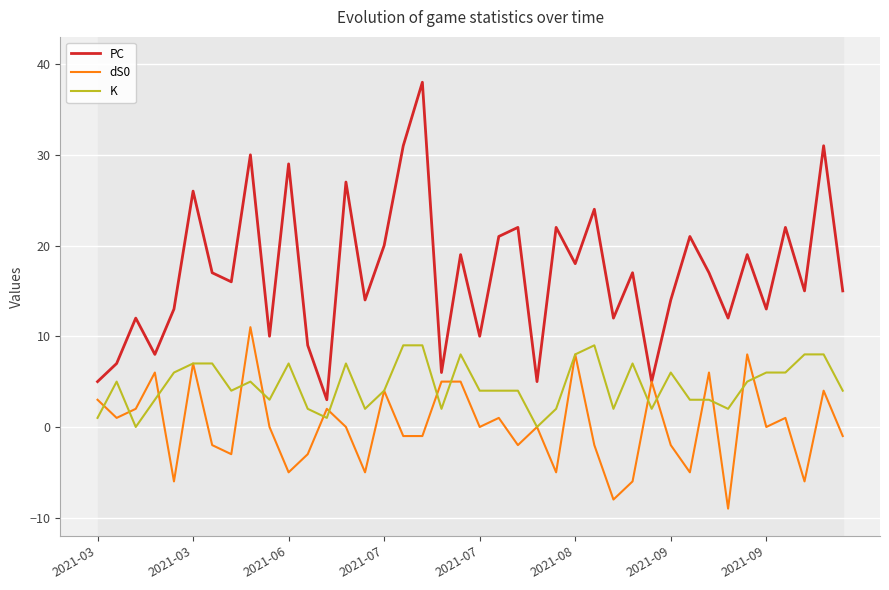

What is the value of the dS0 point at the 34th from the left?

-9